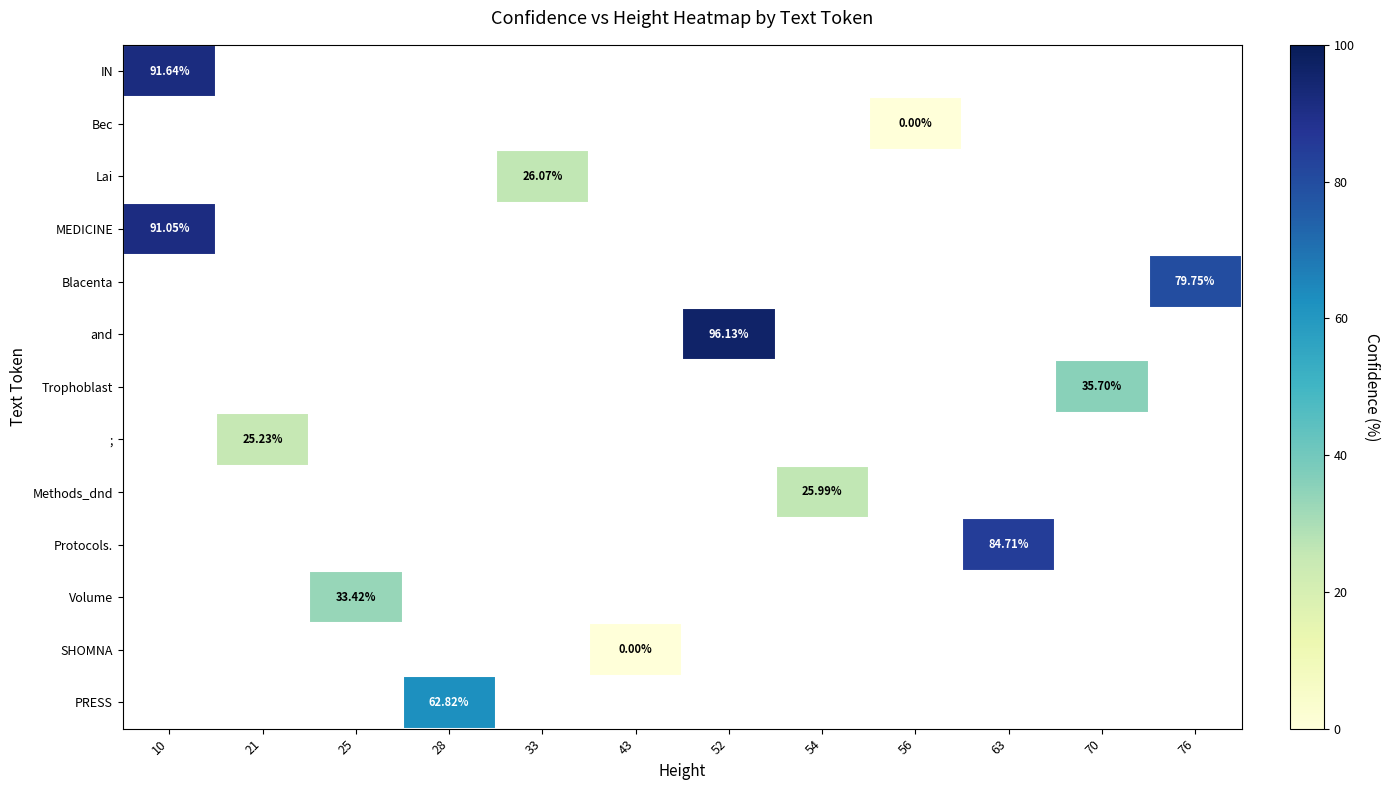

Rank the series at 70 from highest to lowest value.

IN, Bec, Lai, MEDICINE, Blacenta, and, Trophoblast, ;, Methods_dnd, Protocols., Volume, SHOMNA, PRESS